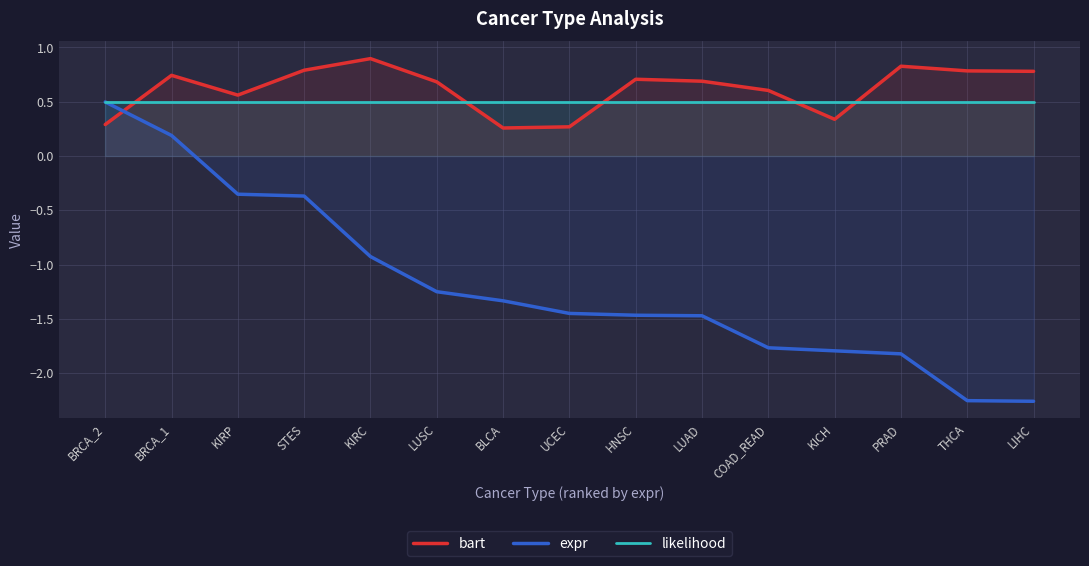

True or false: bart and likelihood cross at least once.

True